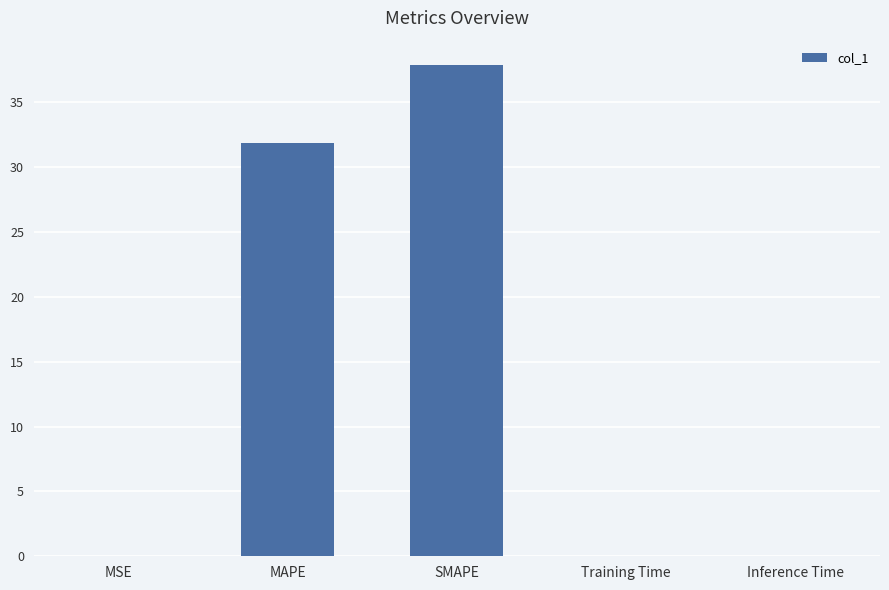

What is the average value?

13.9